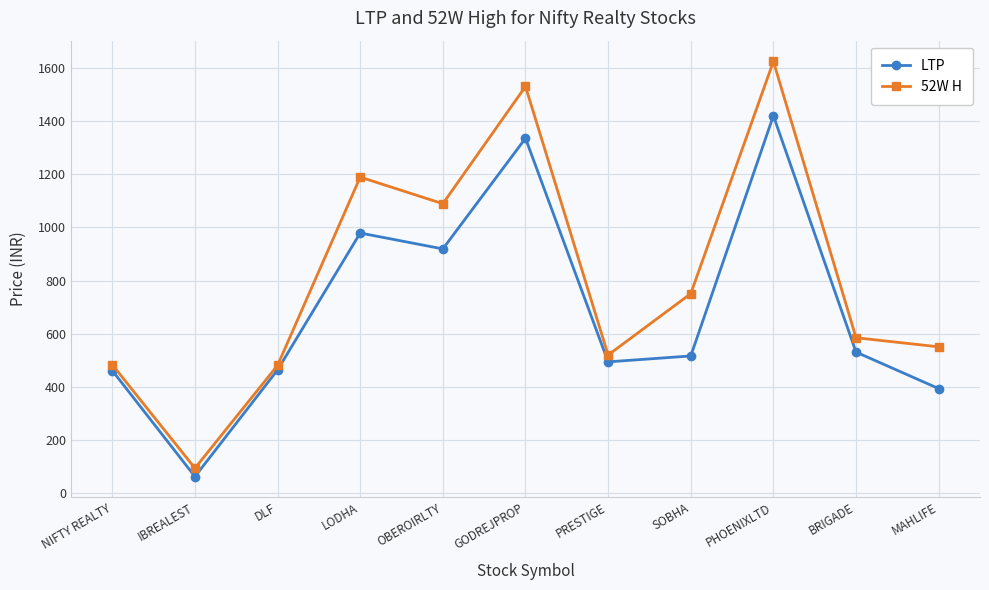

At which label does LTP first exceed 516?

LODHA